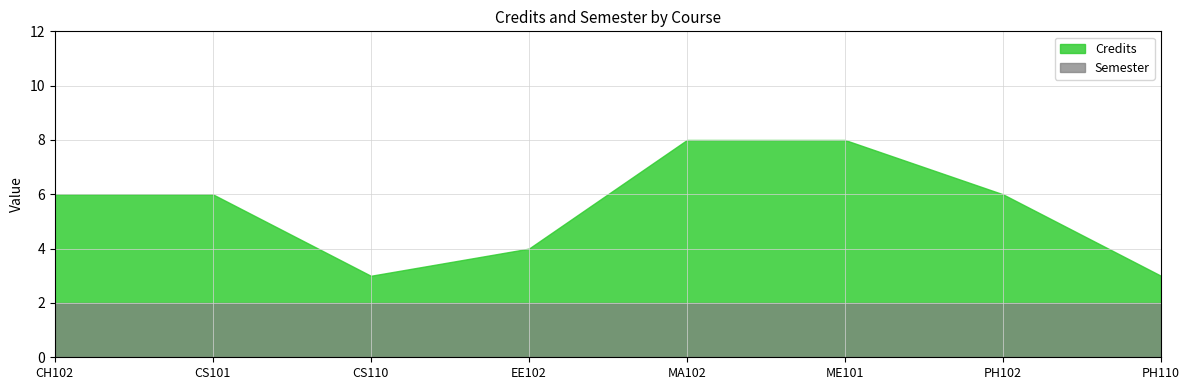

What is the label of the 2nd point from the left?

CS101